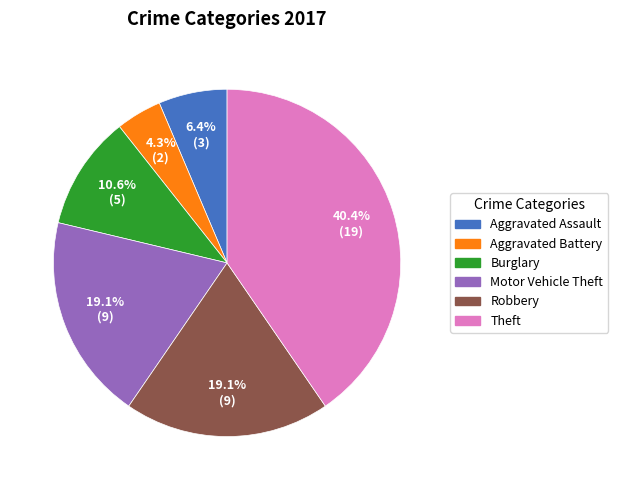

Does any single category account for the majority?

No